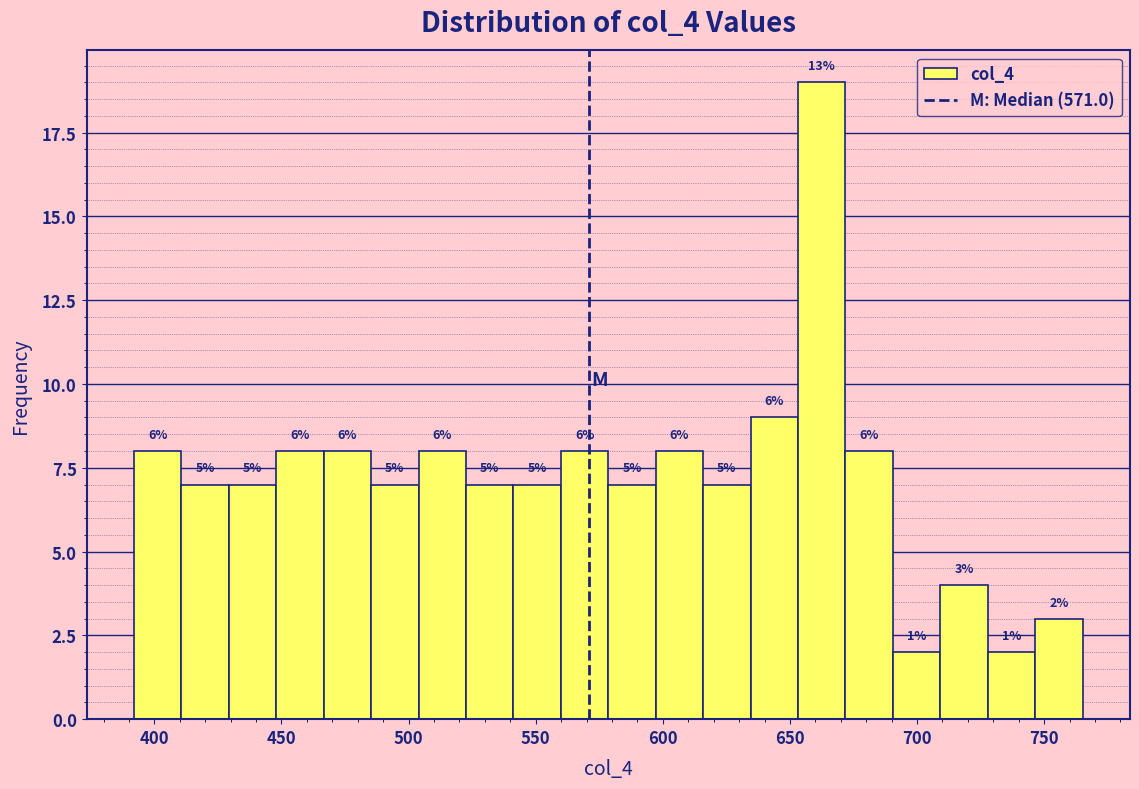

Read against the x-axis, roughly where is the centre of the tallest bar?

660